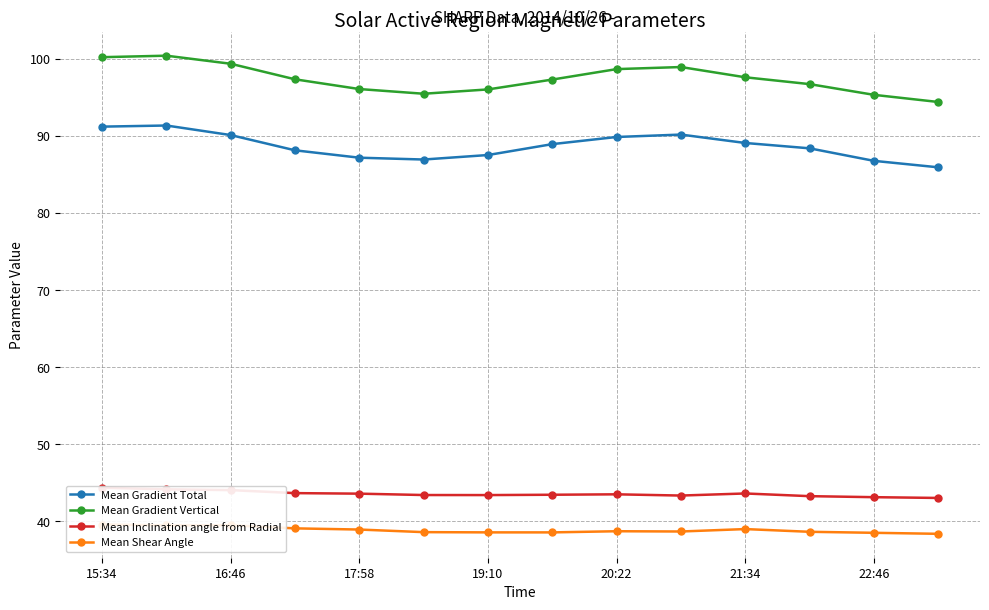

What are all the series names shown in the legend?

Mean Gradient Total, Mean Gradient Vertical, Mean Inclination angle from Radial, Mean Shear Angle